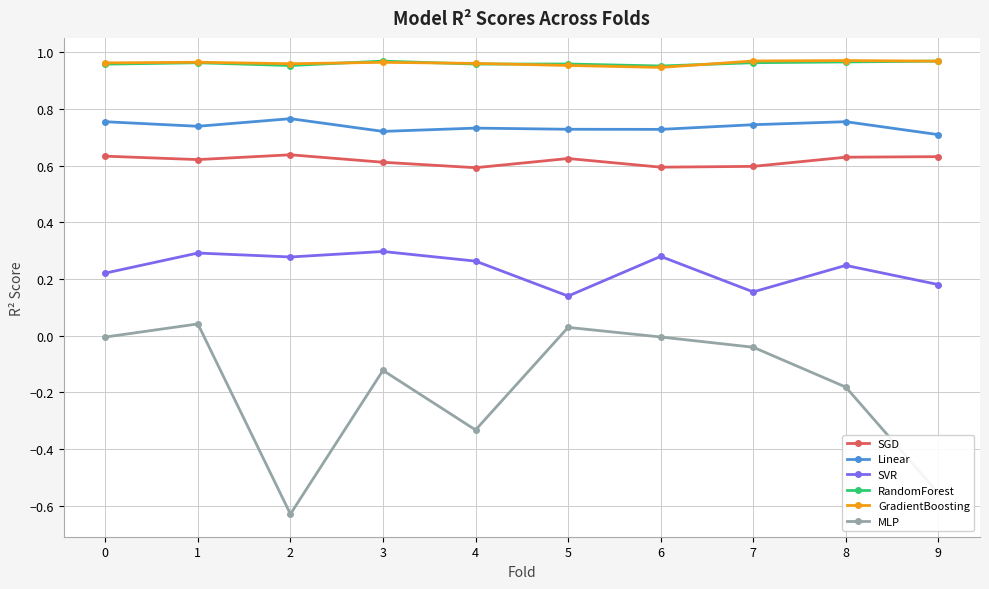

Which series has the widest spread of values?

MLP